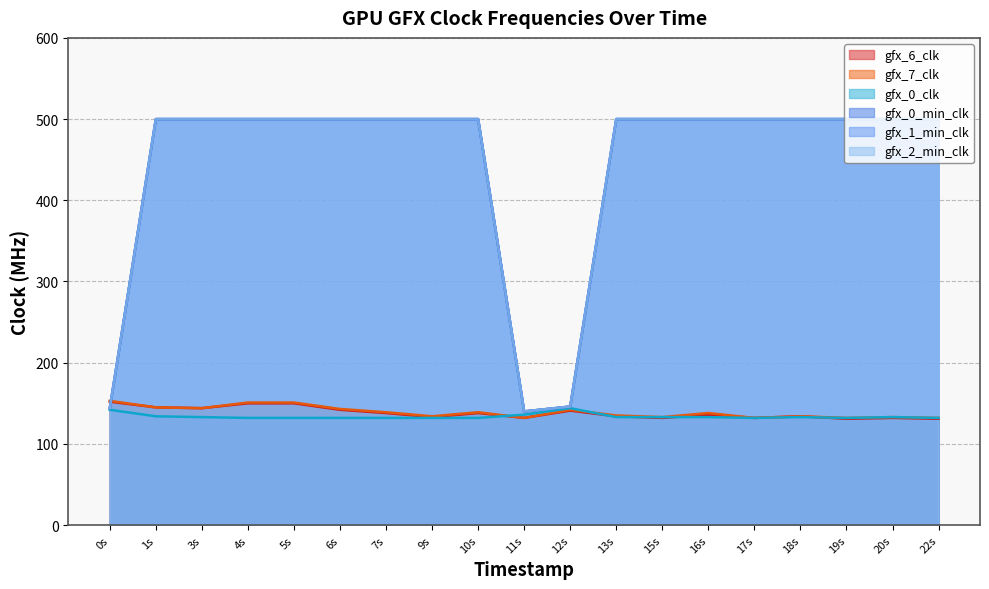

What is the difference between the maximum and minimum values in the gfx_2_min_clk series?

360